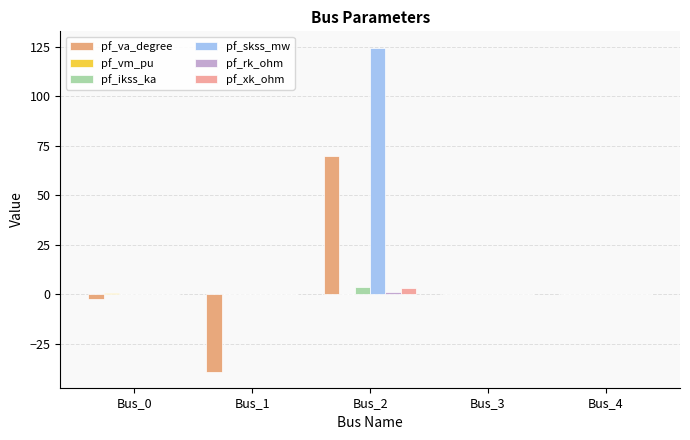

Which series has the largest total across all categories?

pf_skss_mw